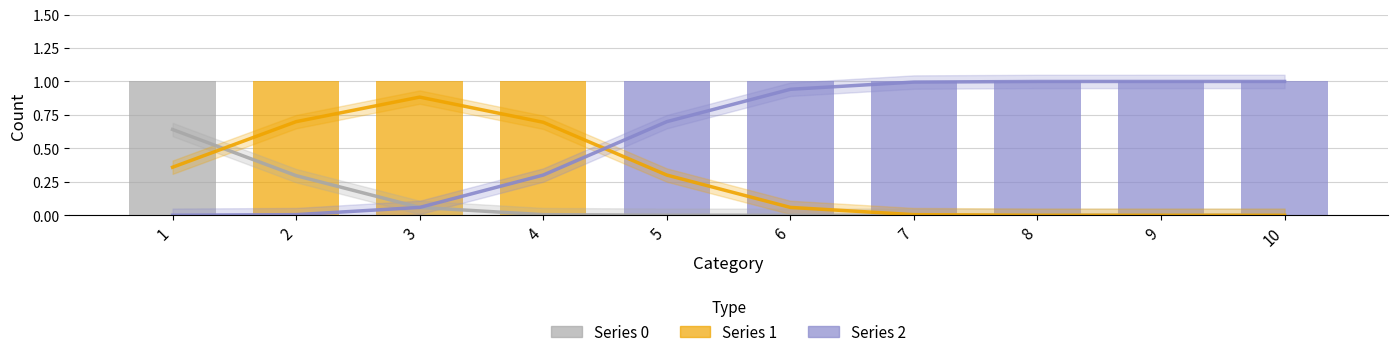

List the labels in order of 1 value, smallest first.

1, 5, 6, 7, 8, 9, 10, 2, 3, 4